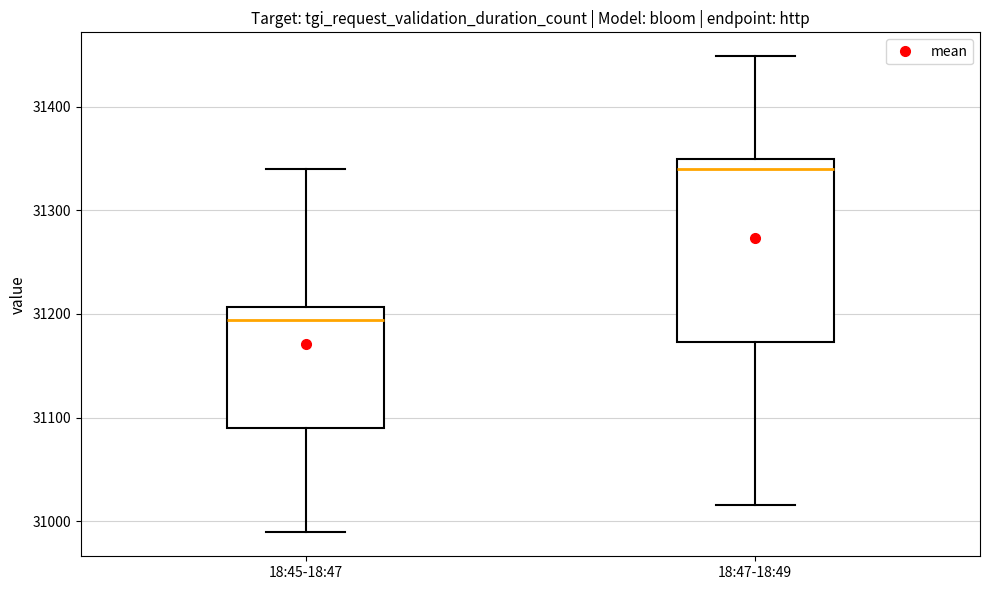

Comparing the boxes themselves (not the whiskers), which one is the tallest?

18:47-18:49